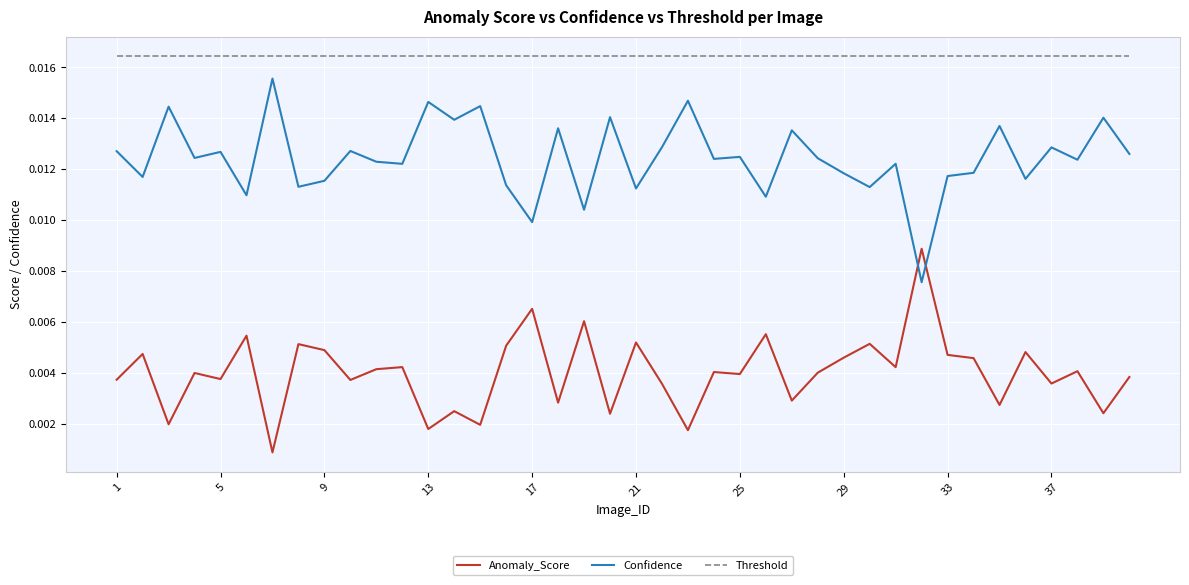

Which series has the largest total across all categories?

Threshold